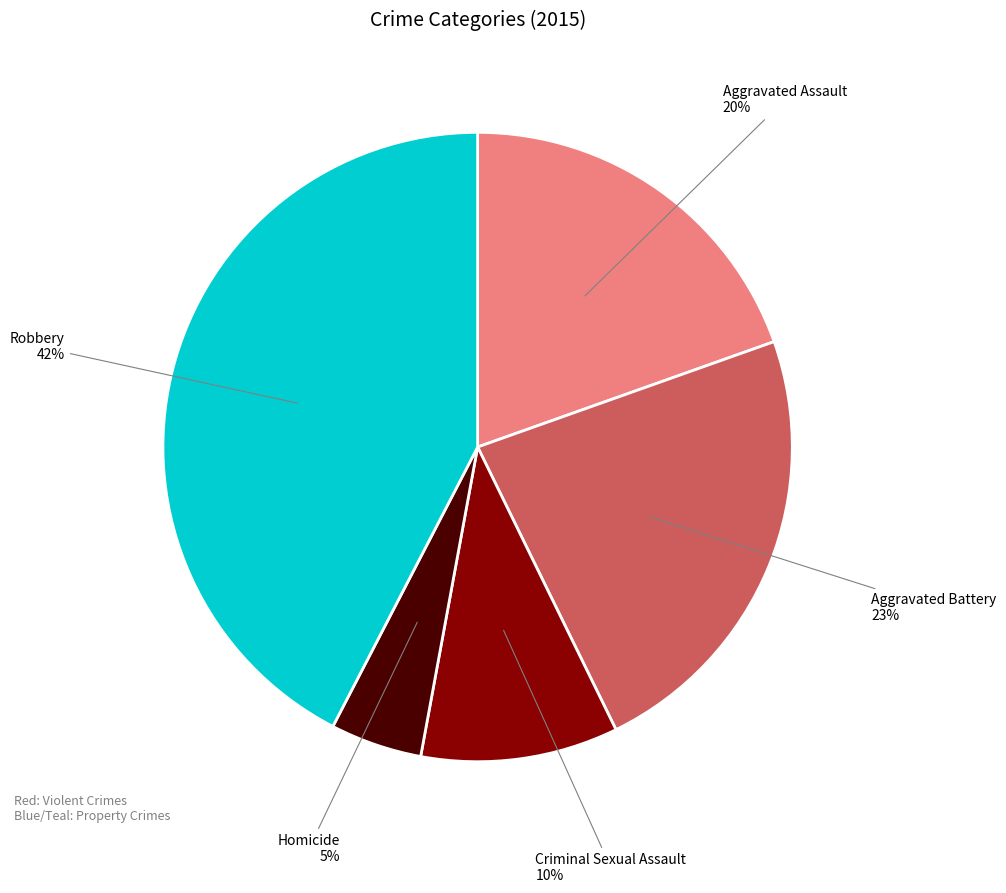

What is the ratio of the value at Robbery to the value at Aggravated Battery?

1.8